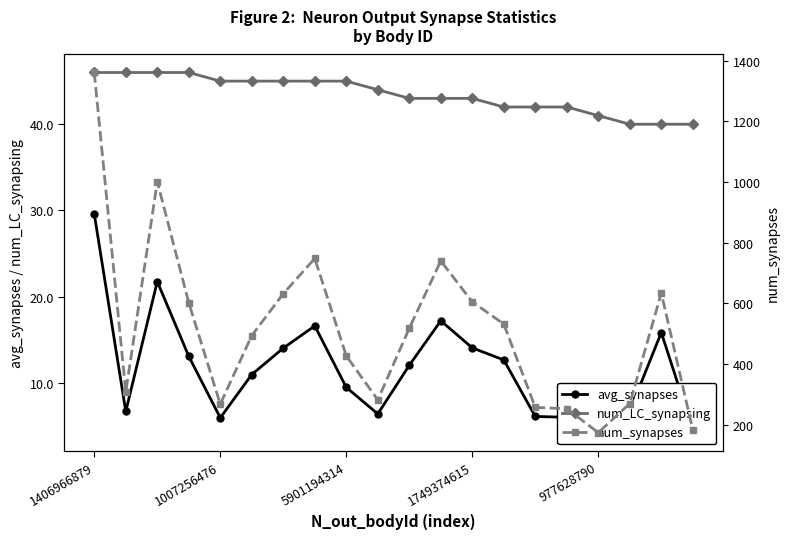

True or false: num_synapses has a value of 740.0 at 11.

True